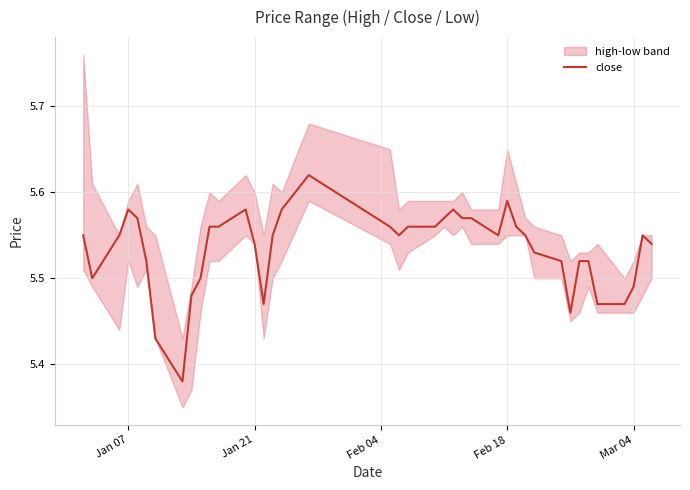

Reading left to right, list all the values displayed in this chart.

5.5	5.5	5.5	5.6	5.6	5.5	5.4	5.4	5.5	5.5	5.6	5.6	5.6	5.5	5.5	5.5	5.6	5.6	5.6	5.5	5.6	5.6	5.6	5.6	5.6	5.6	5.5	5.6	5.6	5.5	5.5	5.5	5.5	5.5	5.5	5.5	5.5	5.5	5.5	5.5